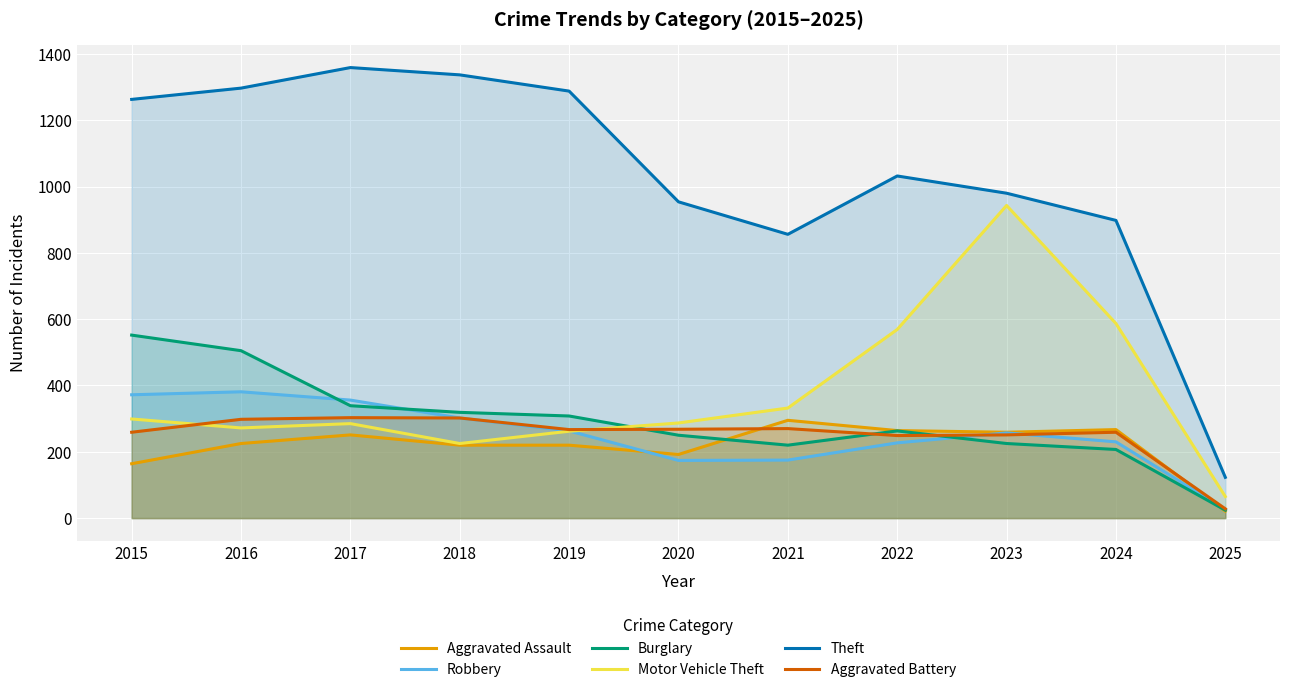

How many lines are shown in the chart?

6